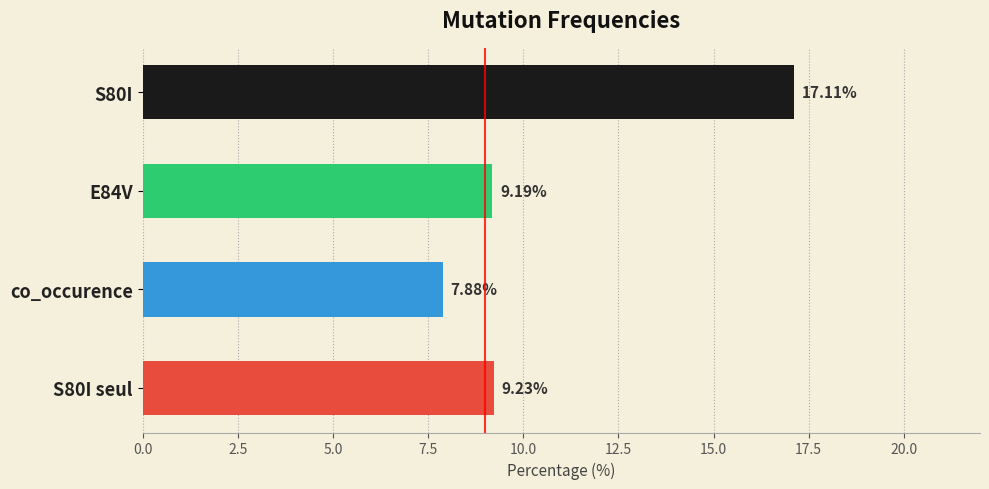

What is the label of the 3rd bar from the top?

co_occurence